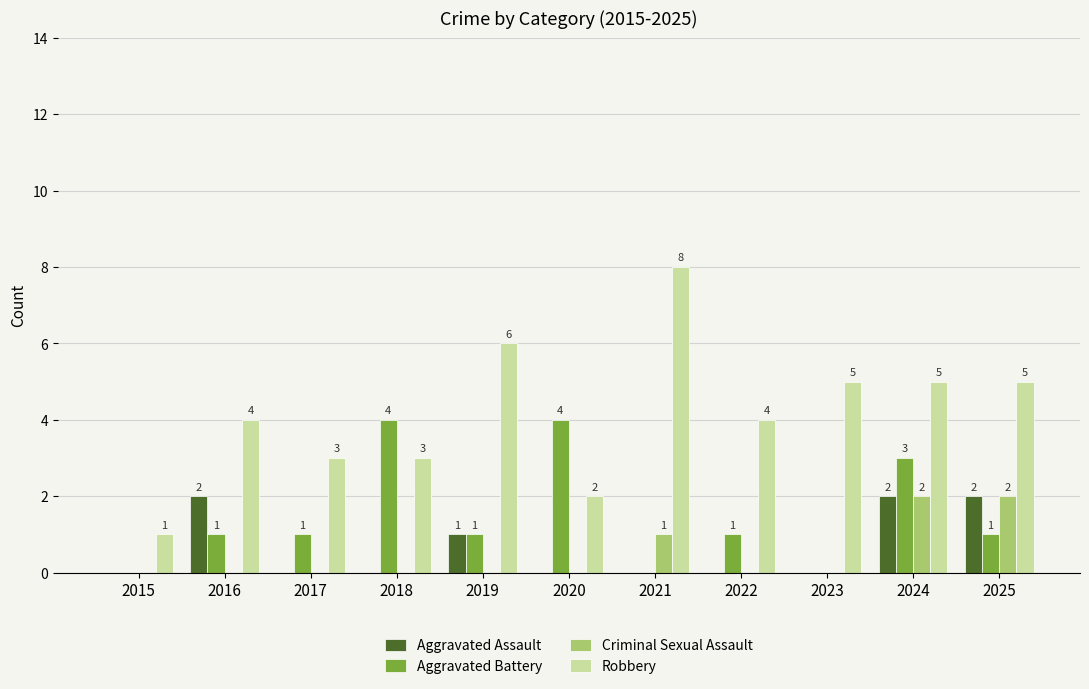

True or false: Criminal Sexual Assault has a value of 0 at 2017.

True